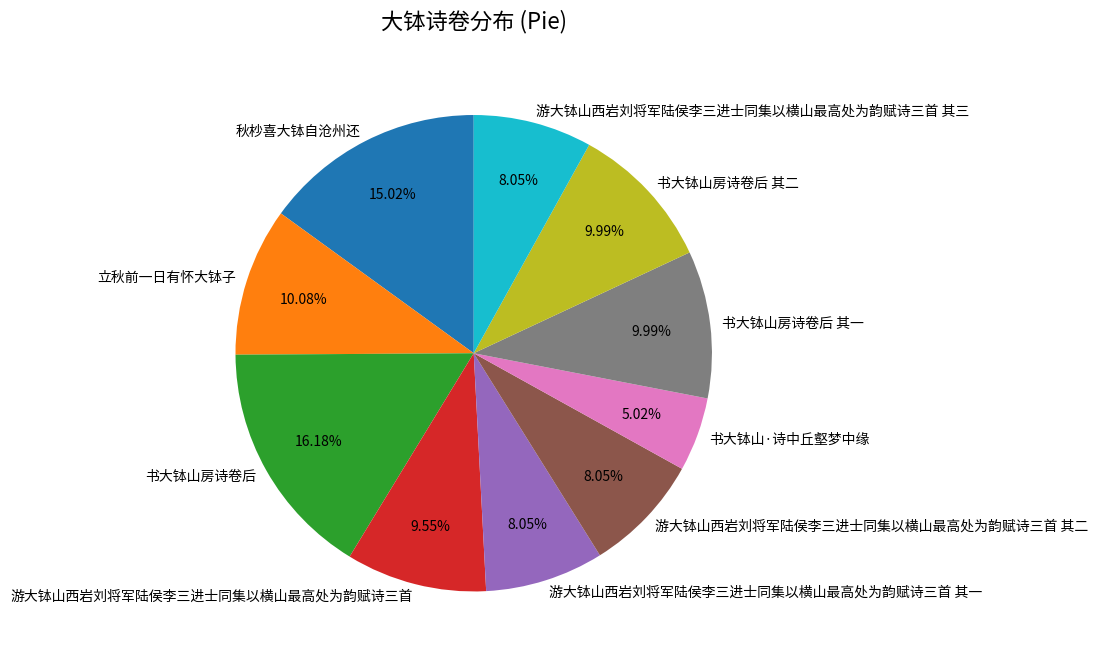

What is the largest slice in the pie chart?

书大钵山房诗卷后